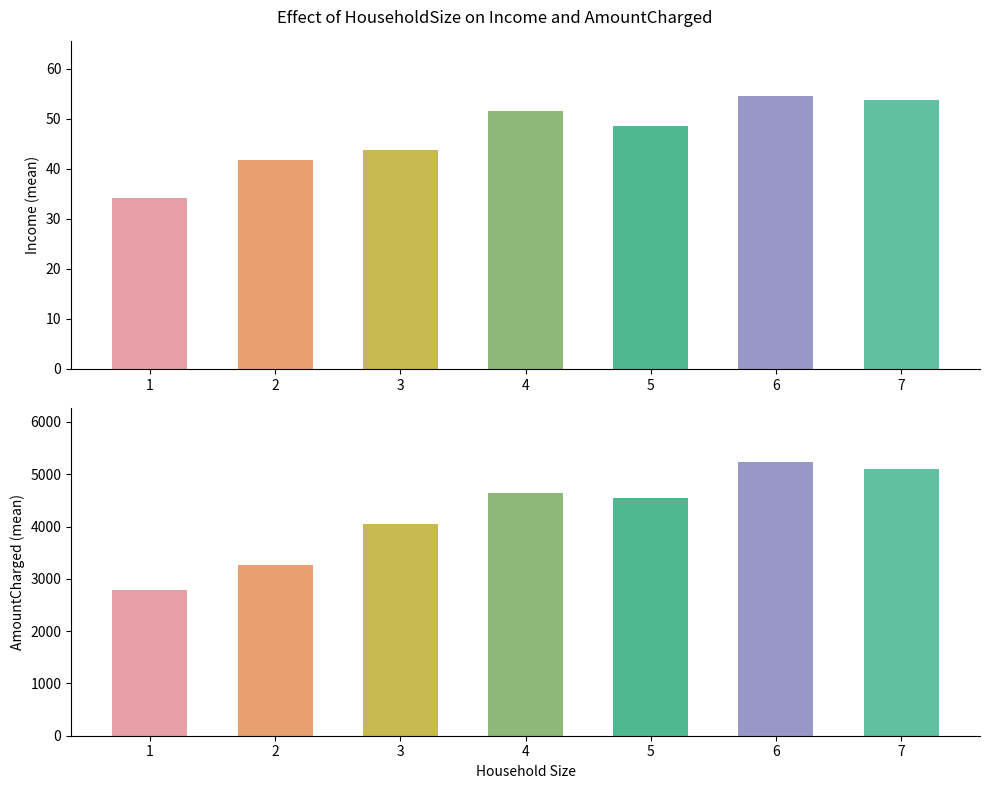

Does the chart contain any negative values?

No